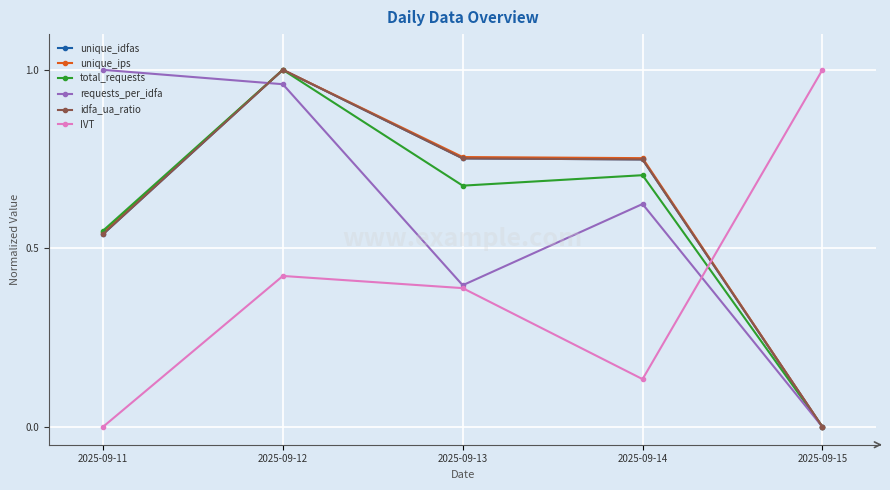

Is this an area chart (filled region under the line)?

No